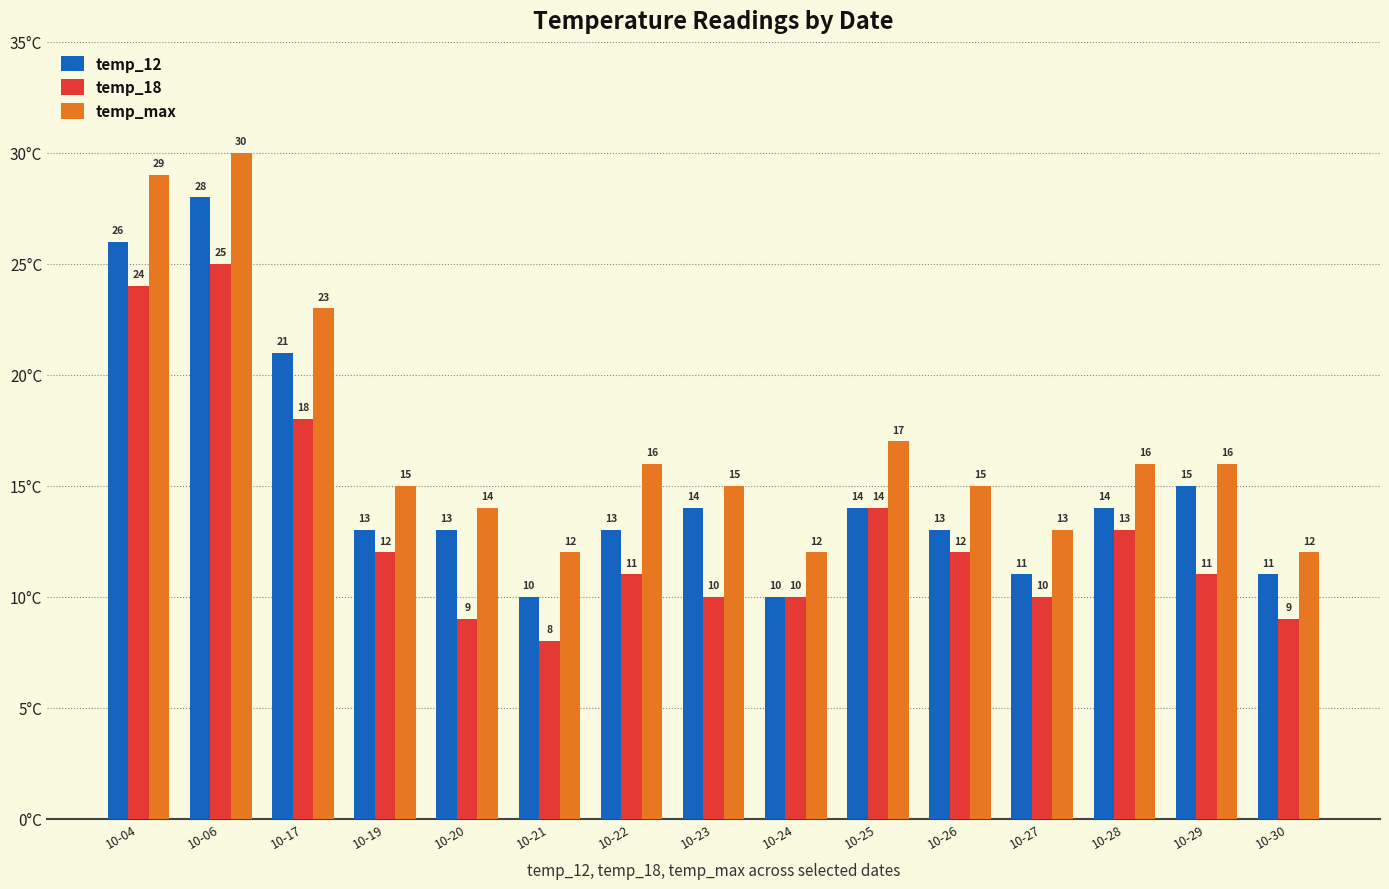

What is the maximum value shown in the chart?

30